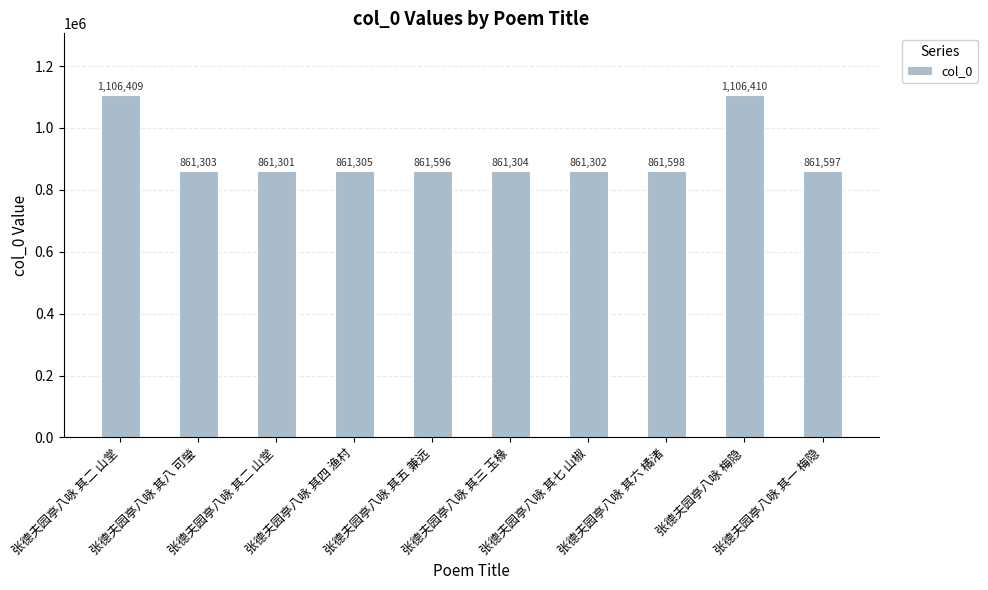

Which category has the highest value across all series?

张德夫园亭八咏 梅隐